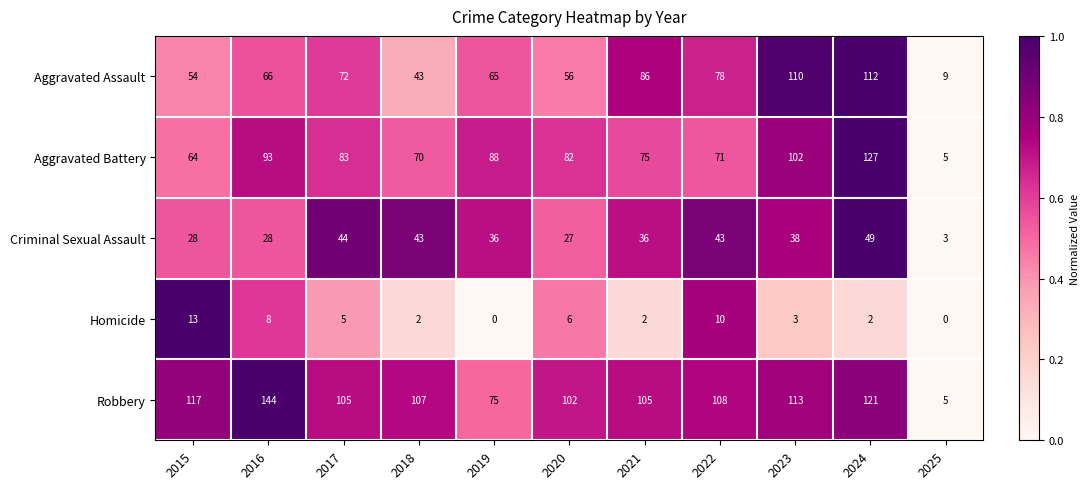

What is the sum of the Robbery values at 2024 and 2015?

238